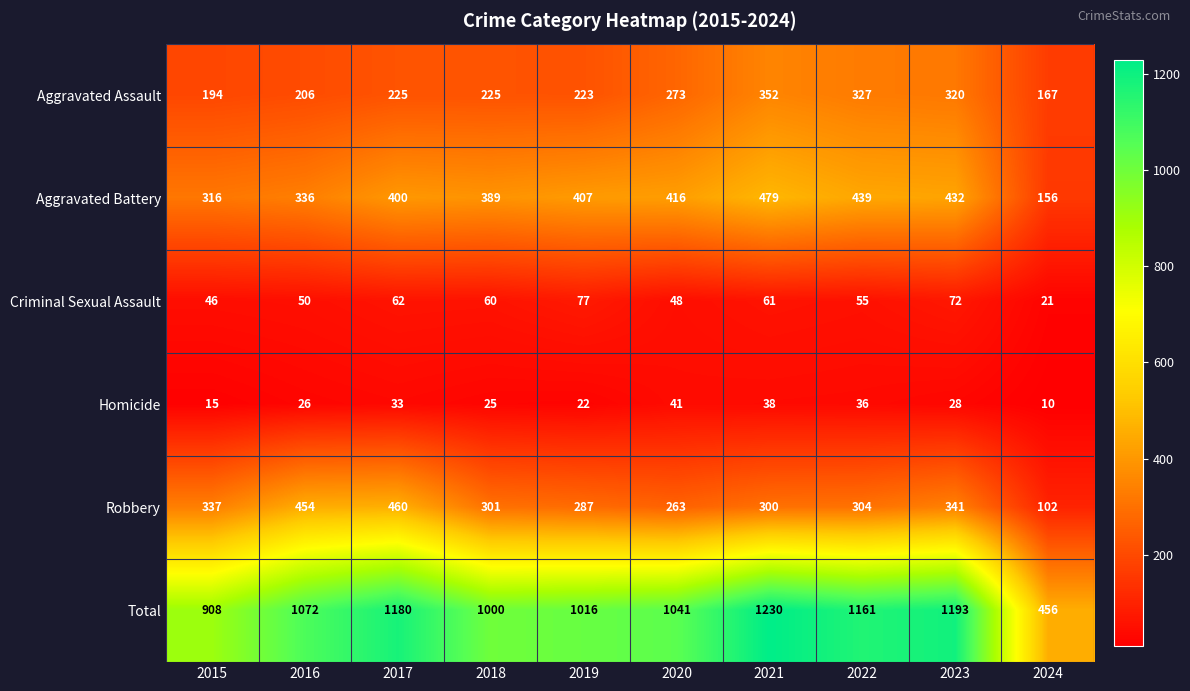

What is the difference between the maximum and minimum values in the Criminal Sexual Assault series?

56